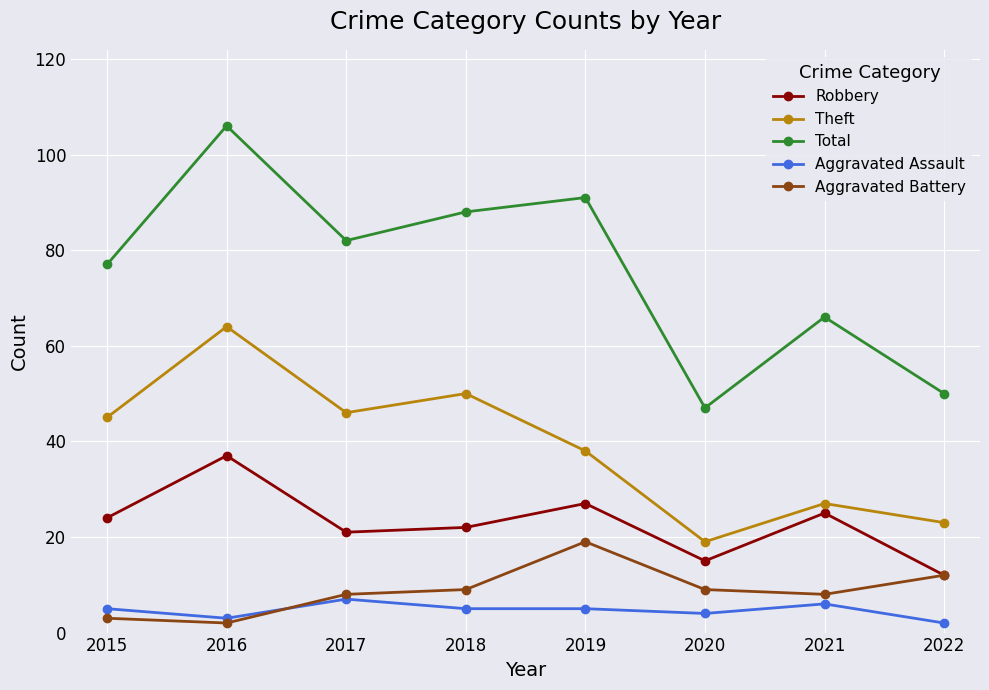

At which category is the sum across all series the highest?

2016